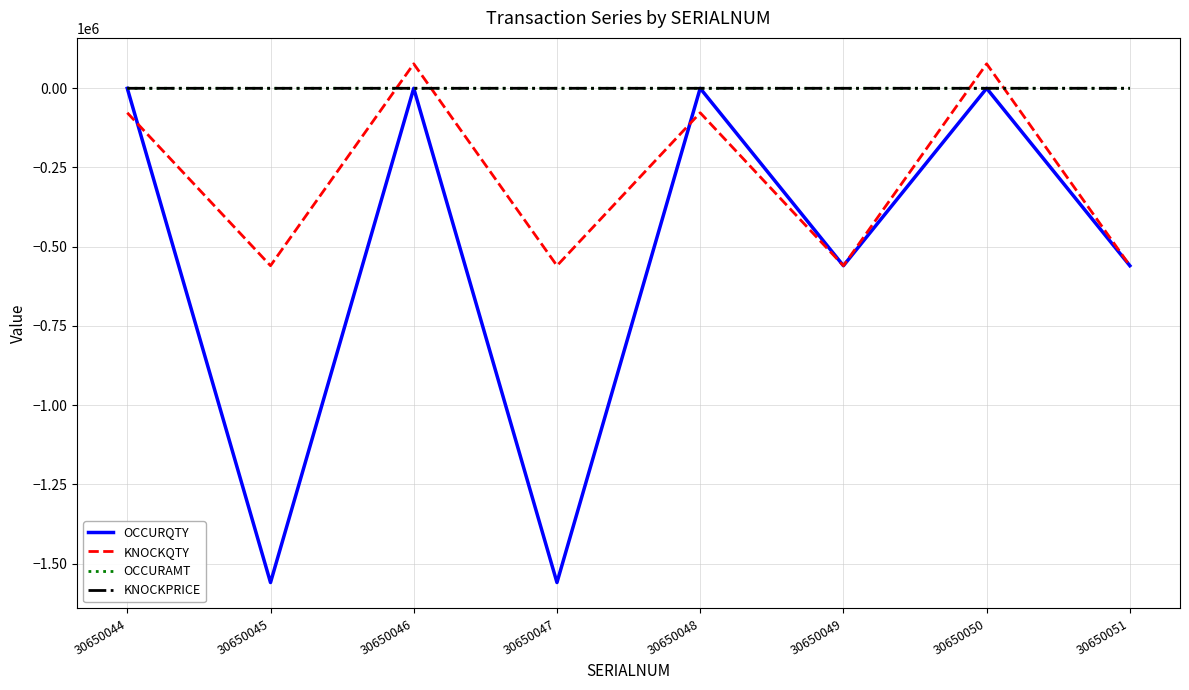

Between 30650047 and 30650051, which series saw the biggest shift?

OCCURQTY